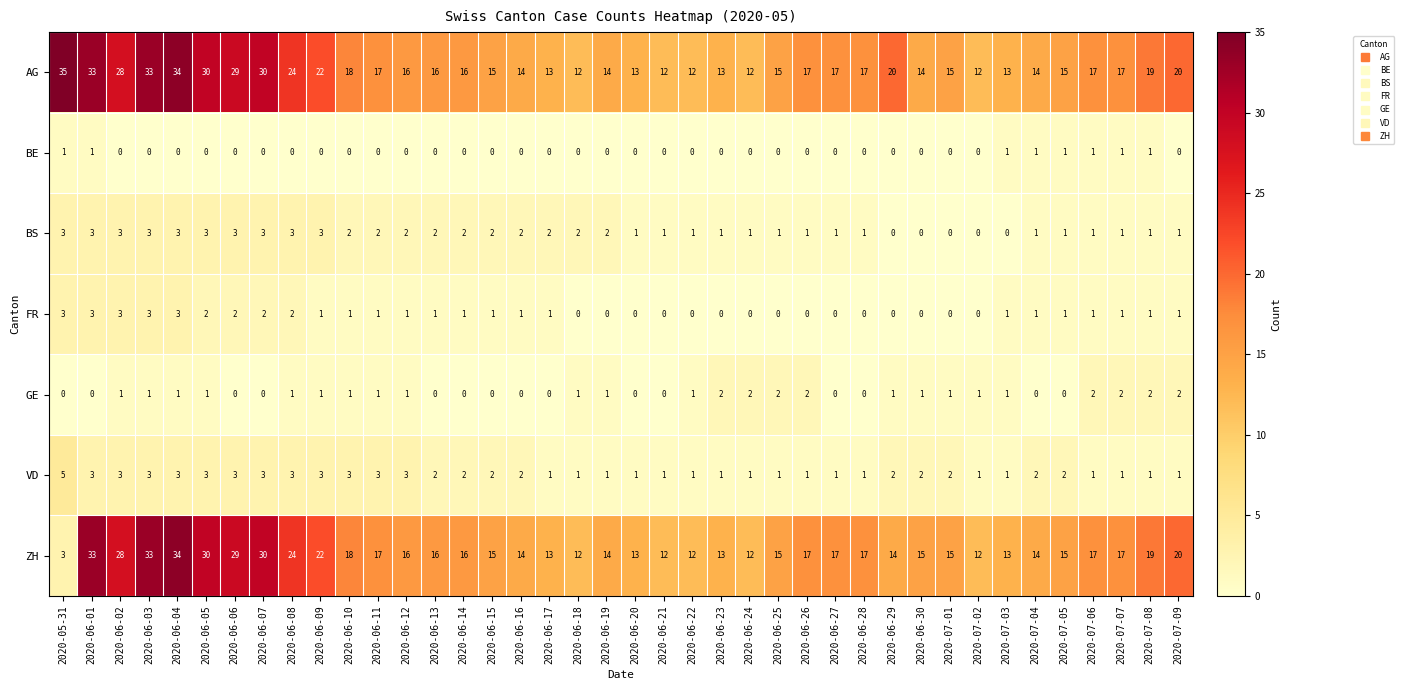

What is the approximate value of AG at 2020-07-06, to the nearest 10?

20